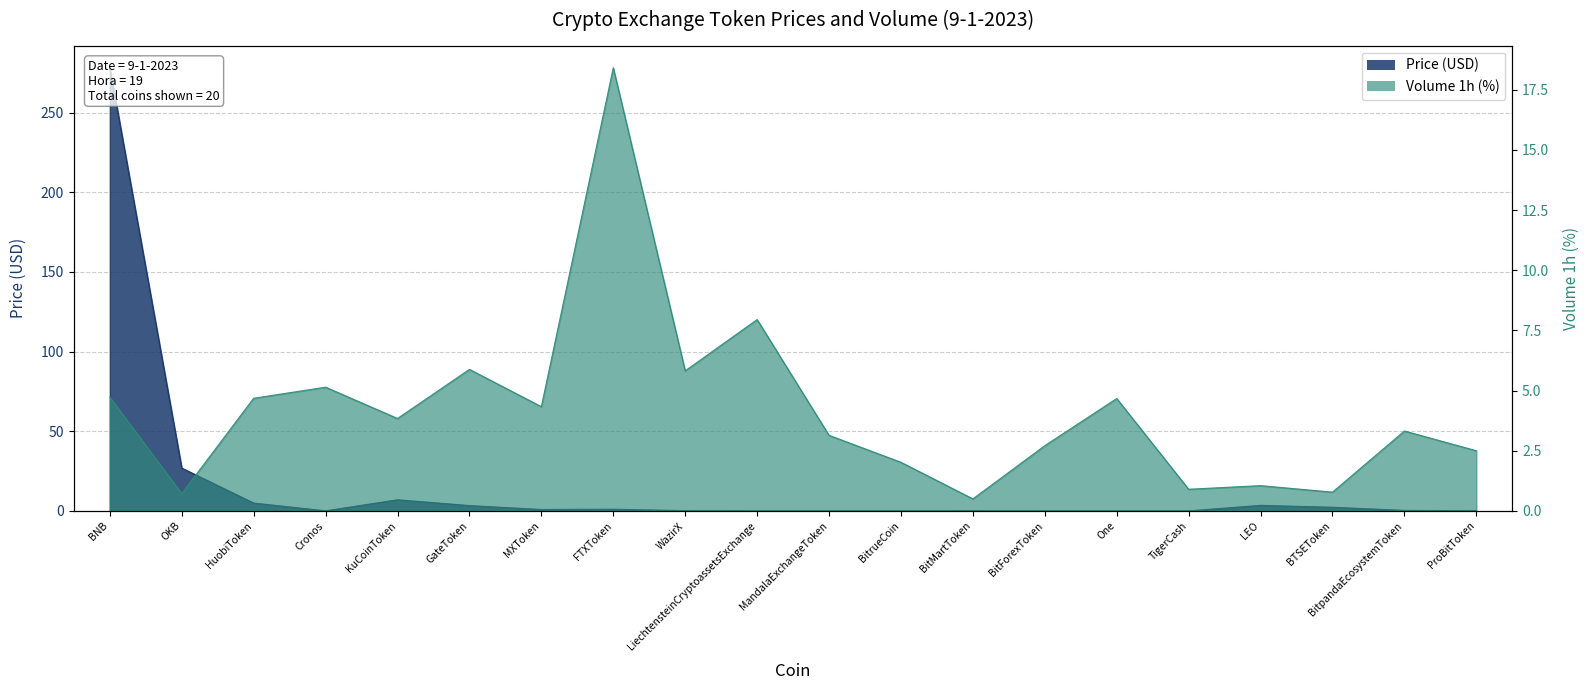

How many data points in Volume_1h are less than 3?

8